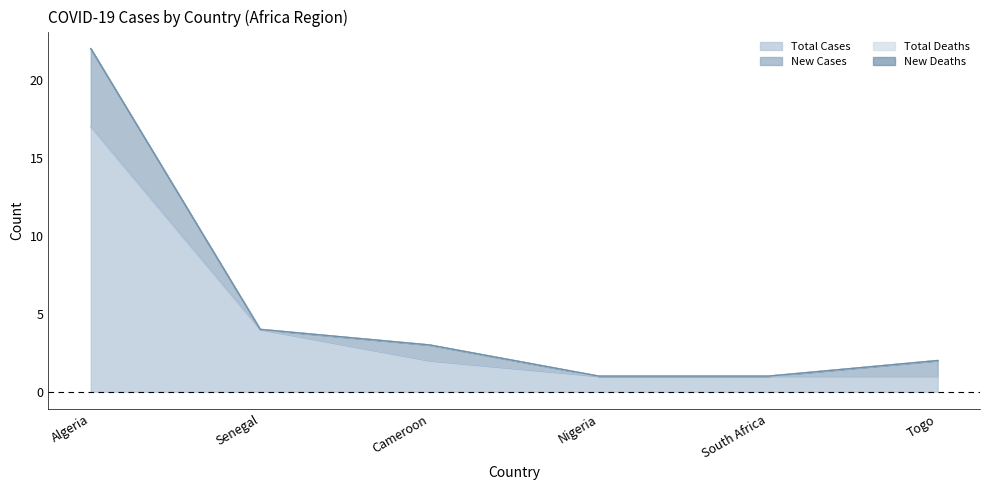

How many values in the Total Cases series are below 2?

3